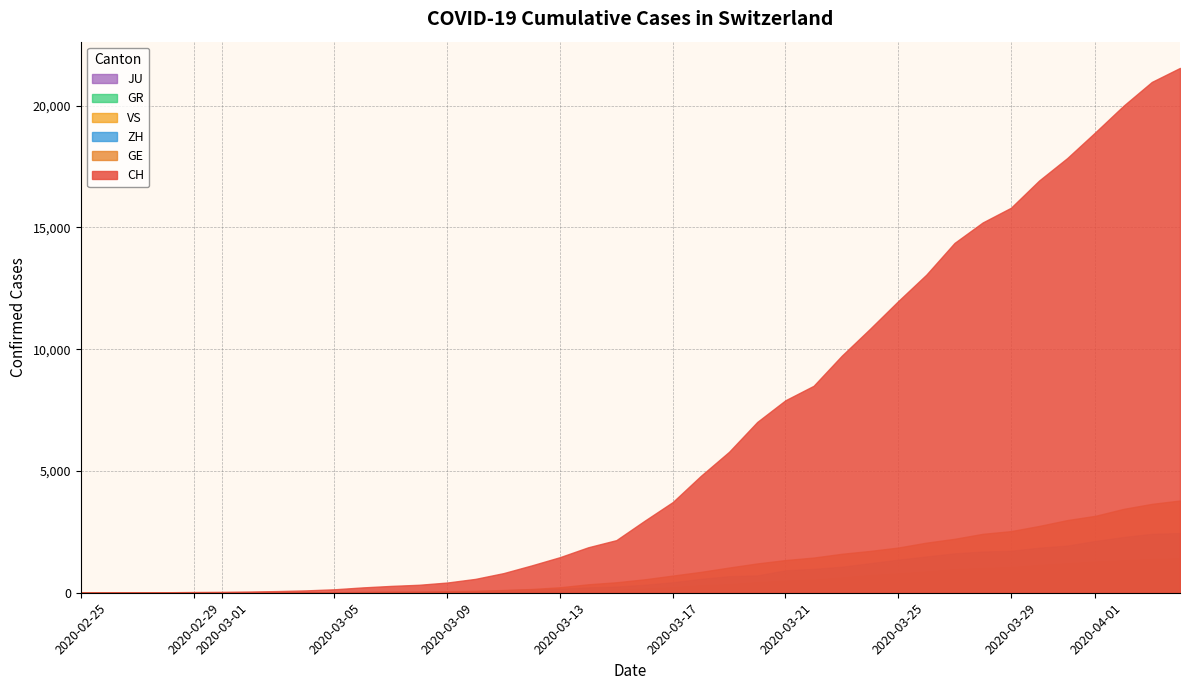

What is the value of the ZH point at the 37th from the left?

2125